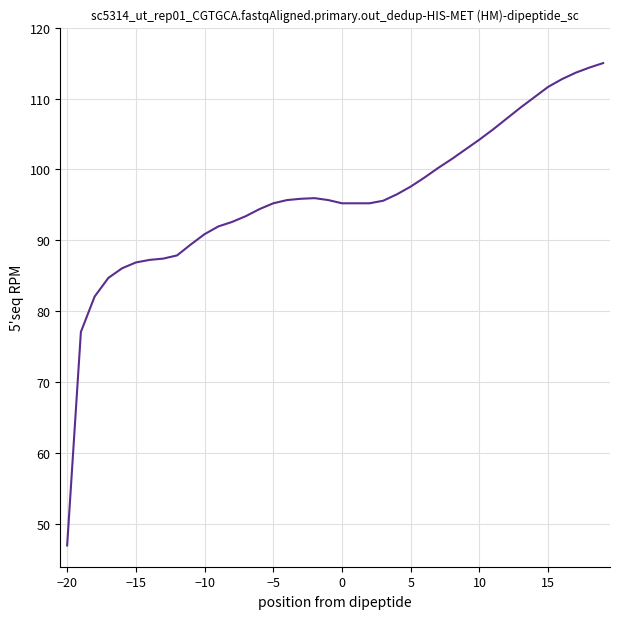

What is the difference between the maximum and minimum values?

68.0